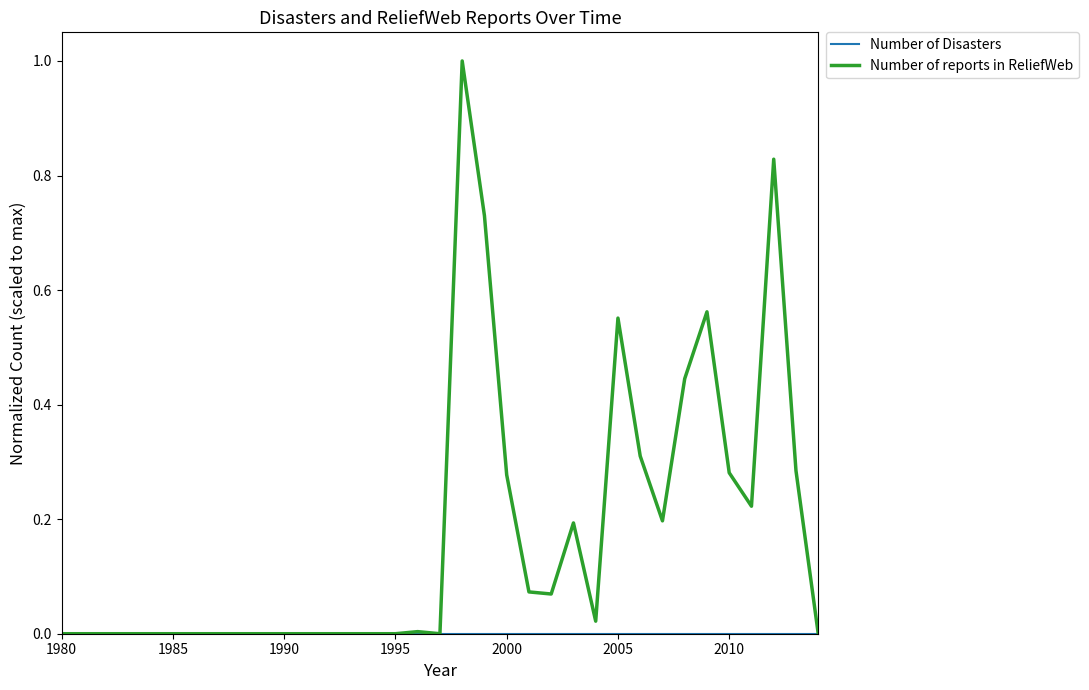

Which series has the largest total across all categories?

Number of reports in ReliefWeb